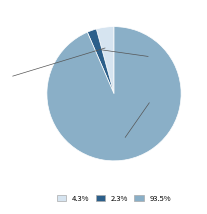

Count the number of slices in the pie.

3